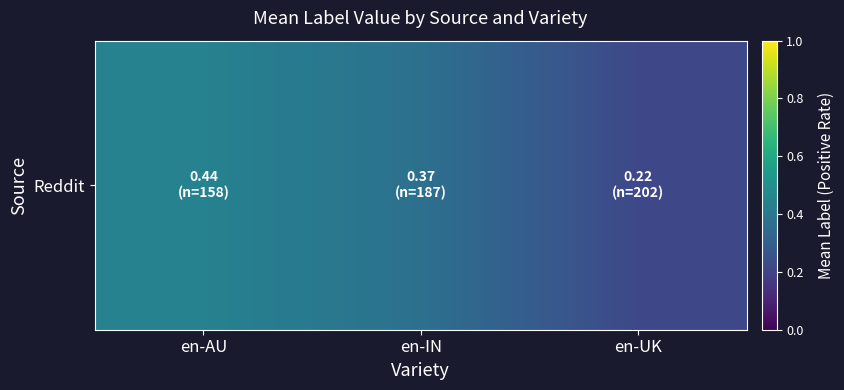

Rank the categories by value from lowest to highest.

en-UK, en-IN, en-AU